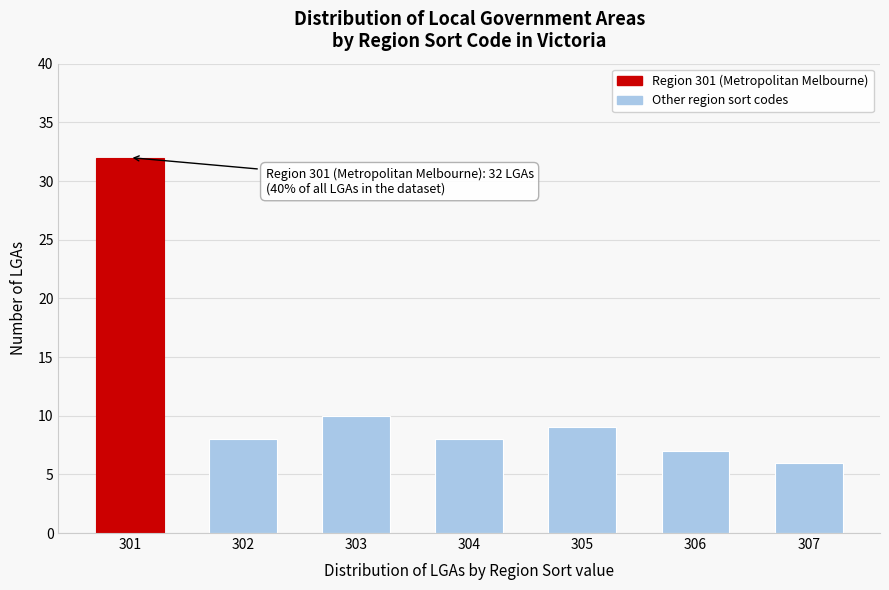

Reading right to left, extract all data points from this chart.

307=6	306=7	305=9	304=8	303=10	302=8	301=32